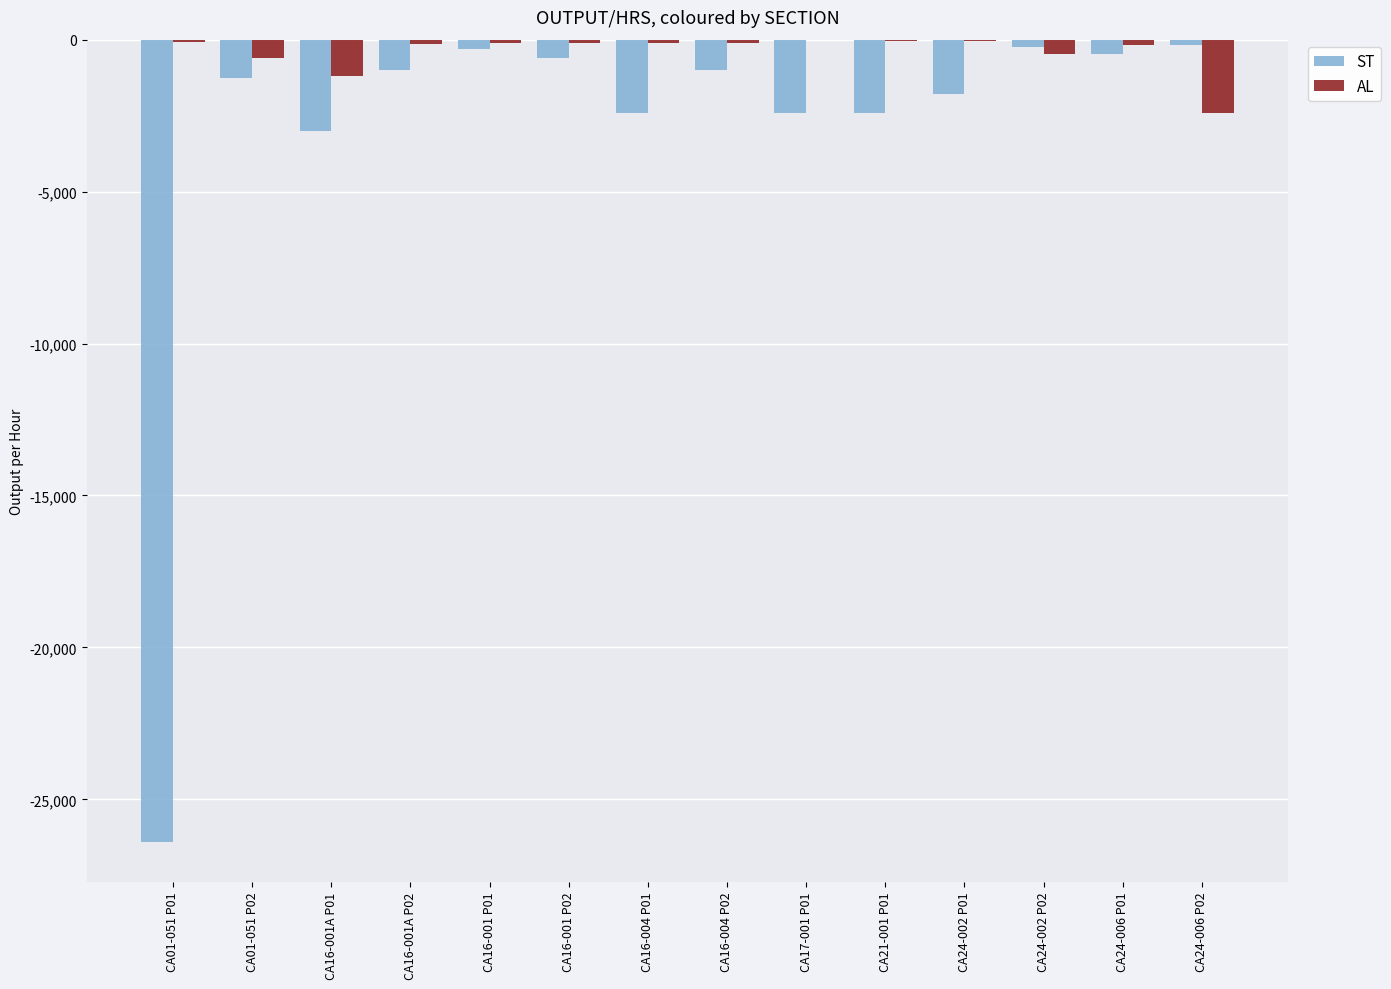

How many groups of bars are there?

14